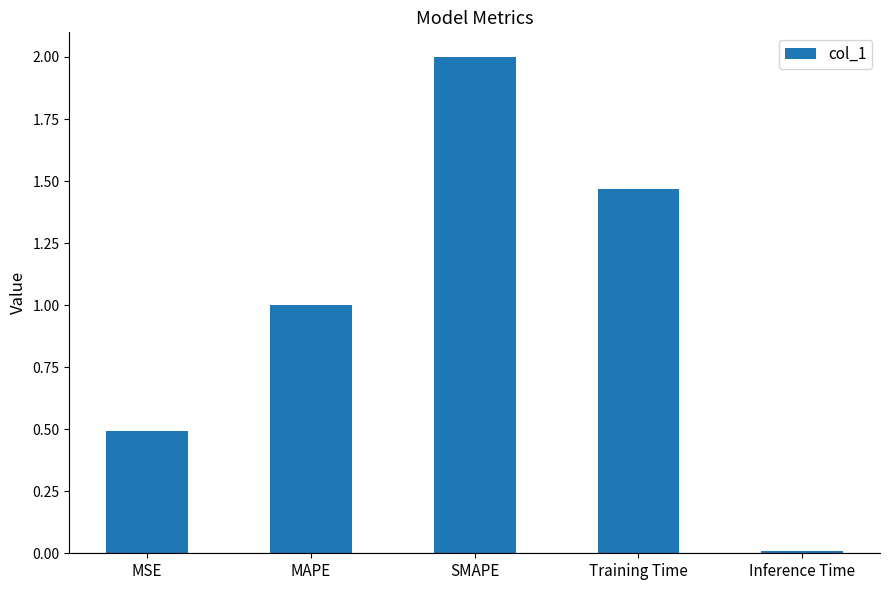

The chart shows a value of 0.8 at MSE. True or false?

False